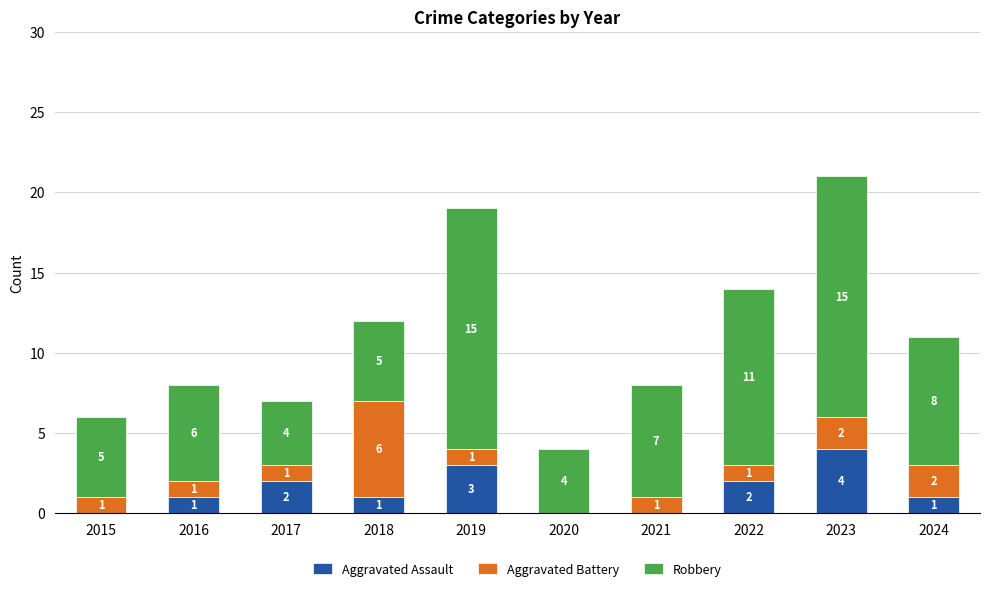

At which category is the sum across all series the highest?

2023